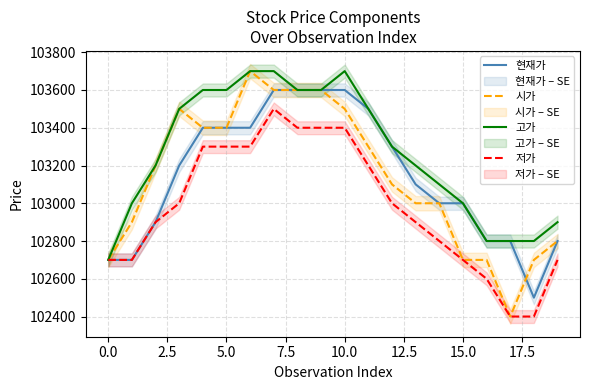

What is the highest value of the 고가 series?

103700